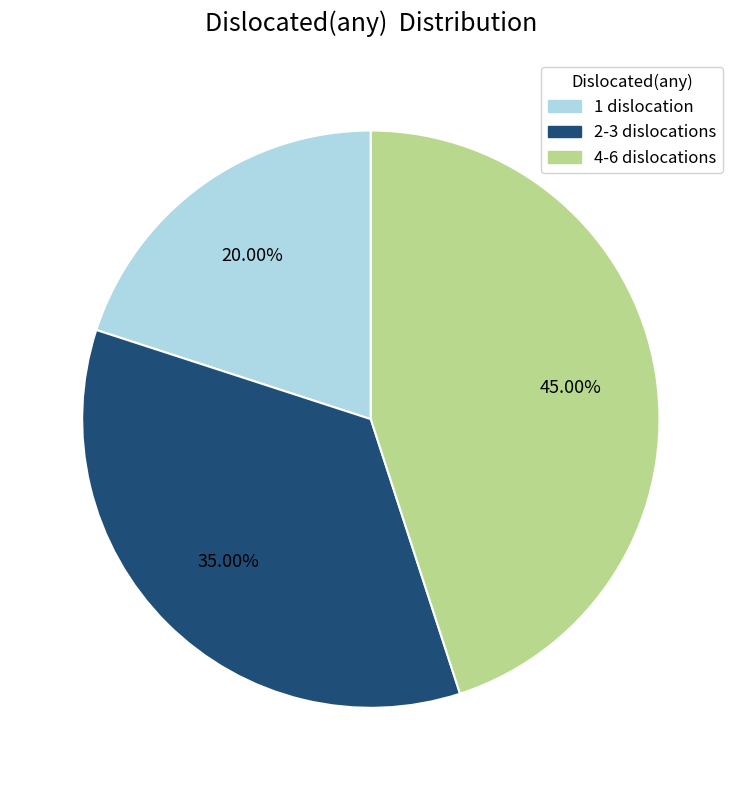

Is there any slice that represents more than half of the pie?

No